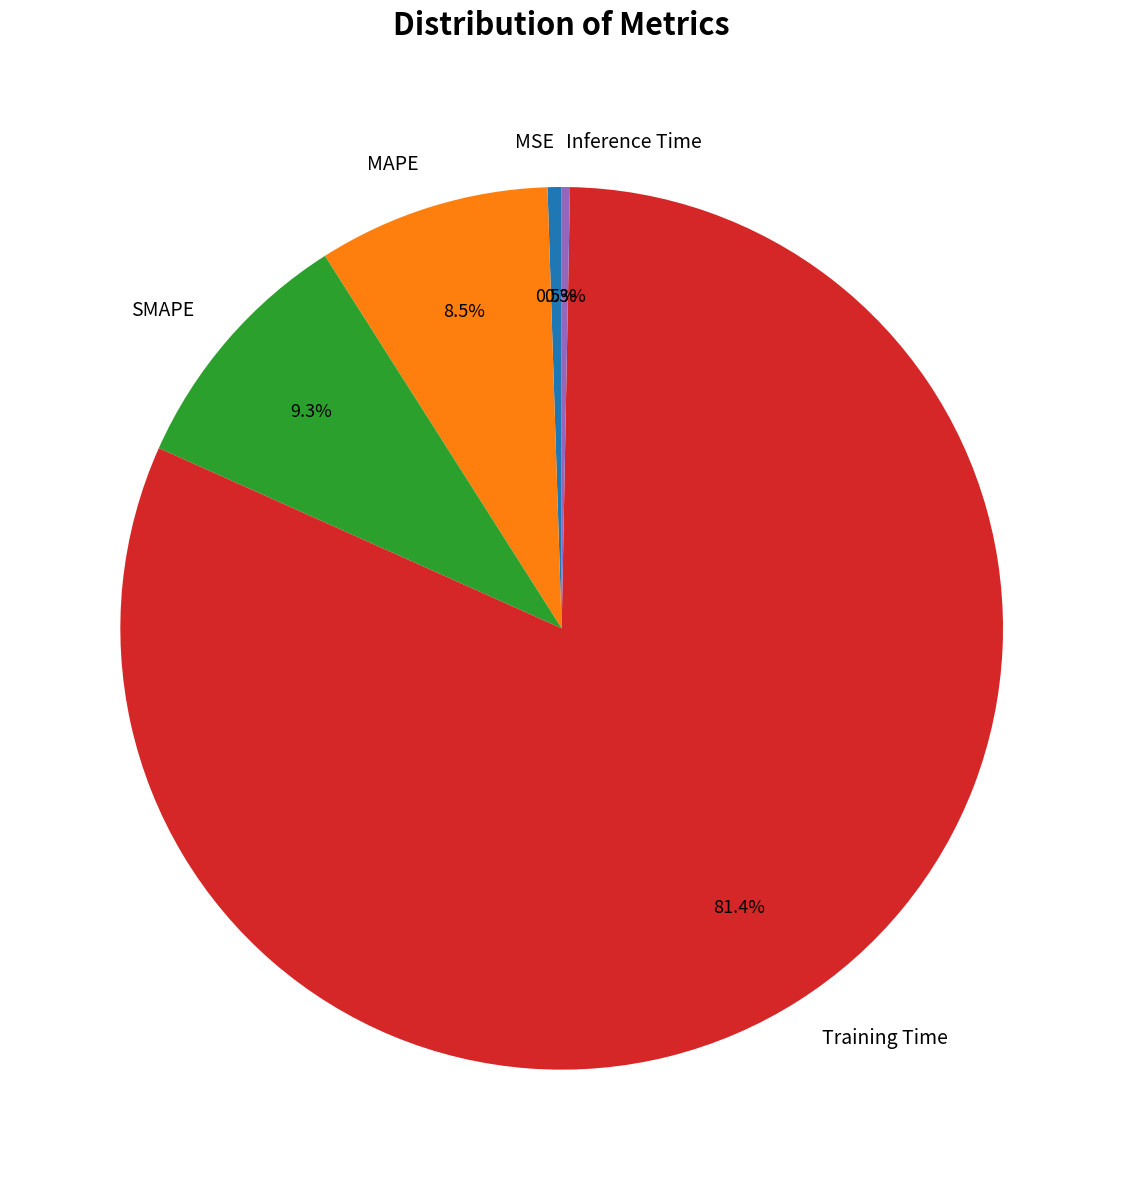

Count the number of slices in the pie.

5